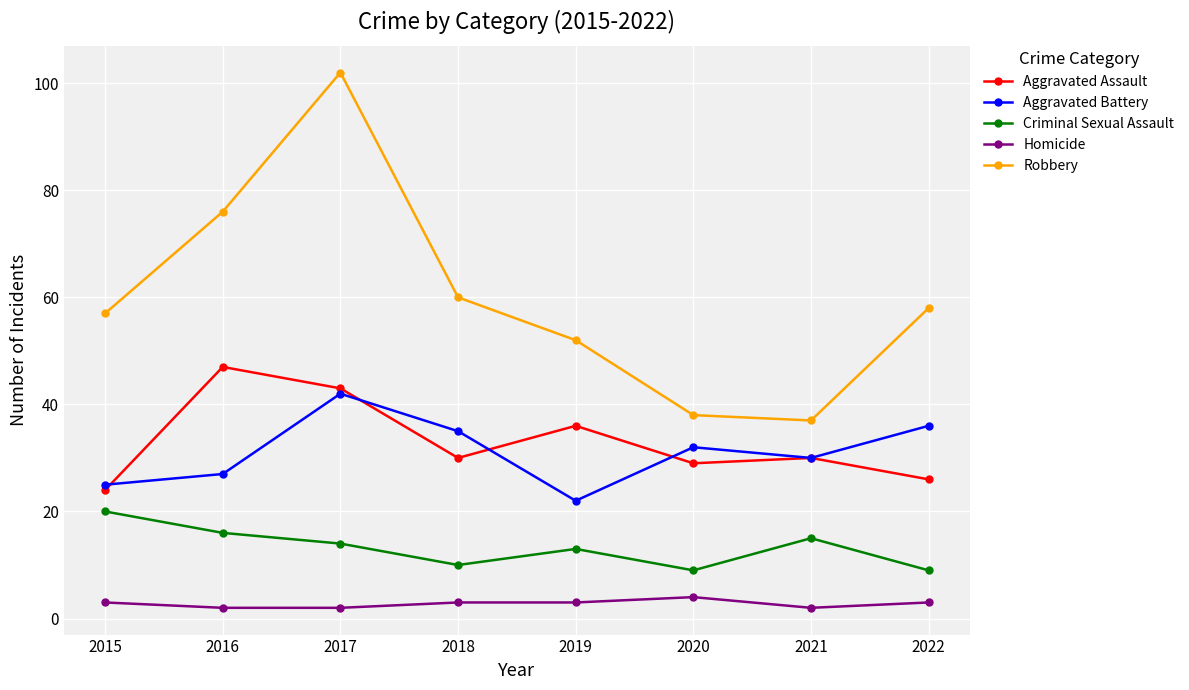

Which series changed the most between 2020 and 2021?

Criminal Sexual Assault